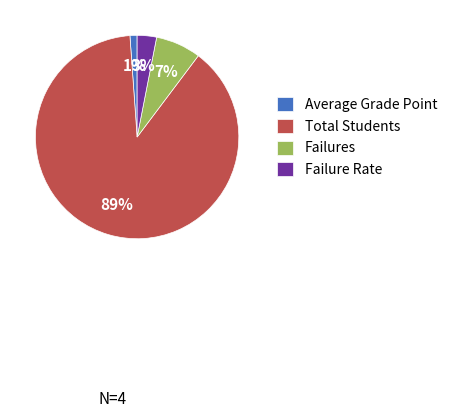

What is the smallest slice in the pie chart?

Average Grade Point